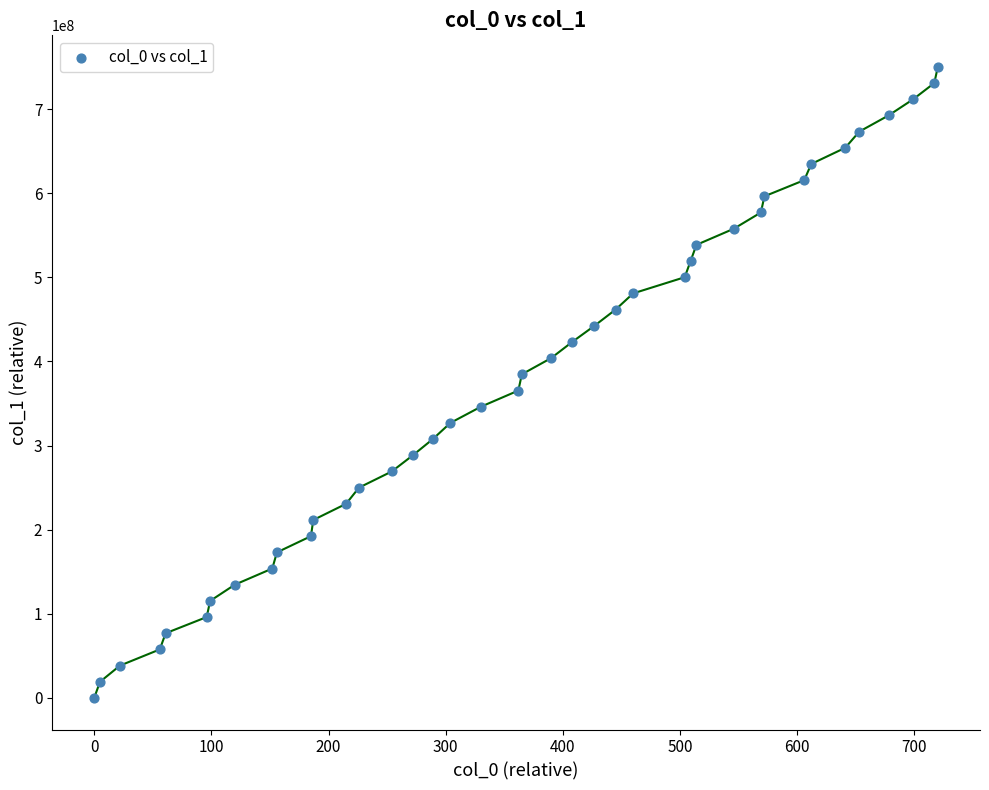

What is the range of X values (max minus min)?

720